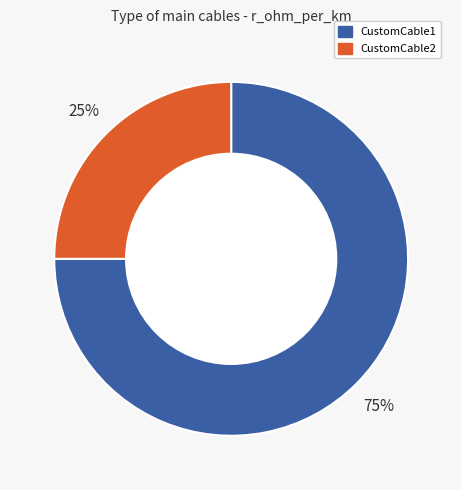

Which category has the smallest portion of the pie?

CustomCable2